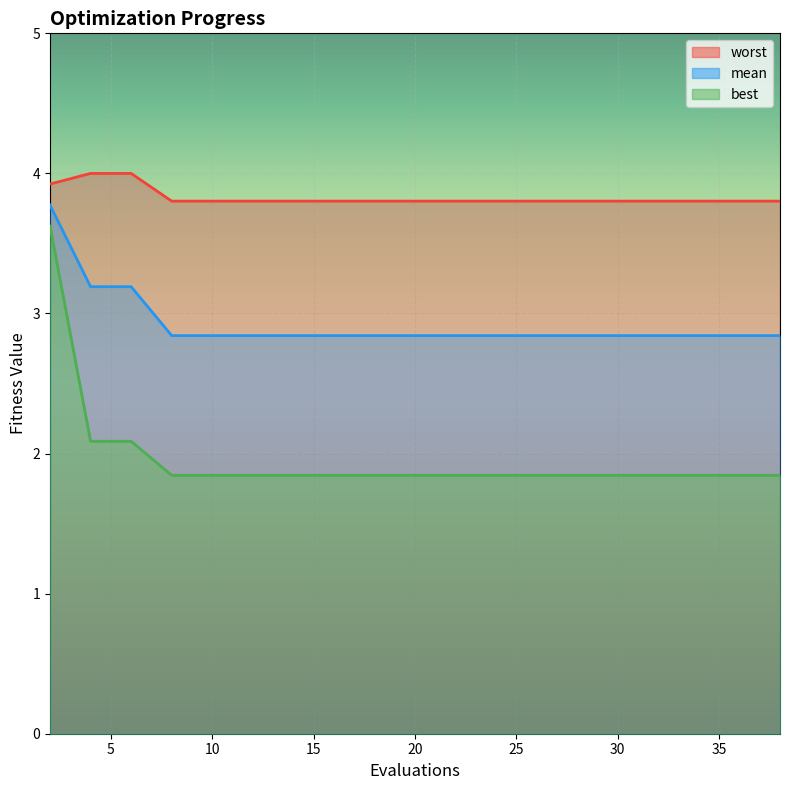

Rank the series by their average value, from highest to lowest.

worst, mean, best